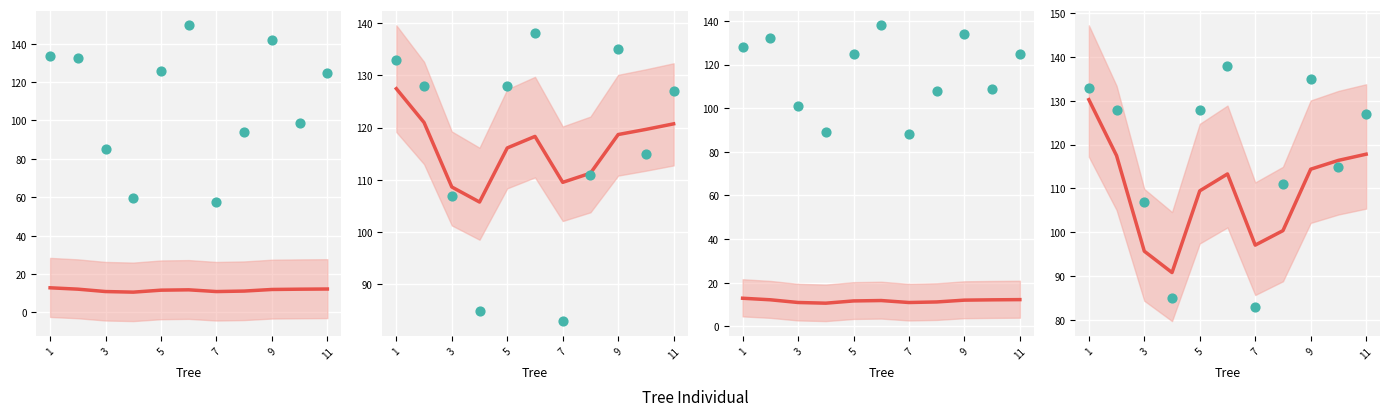

Which series has the largest Y range (max minus min)?

dbh_2